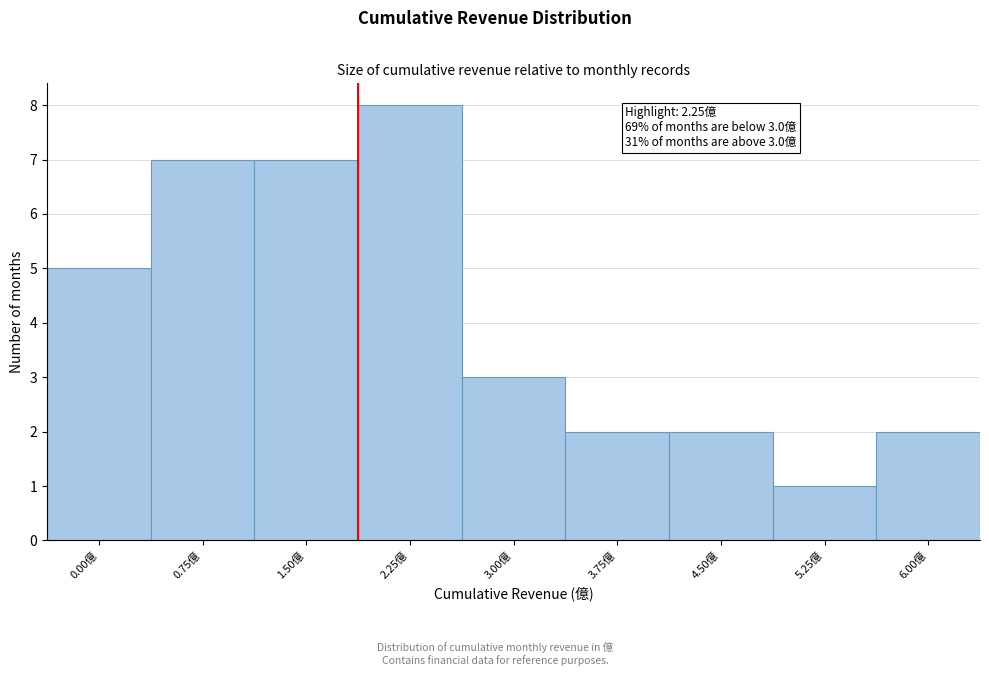

Reading left to right, what are all the values shown in this chart?

0.00億=5	0.75億=7	1.50億=7	2.25億=8	3.00億=3	3.75億=2	4.50億=2	5.25億=1	6.00億=2